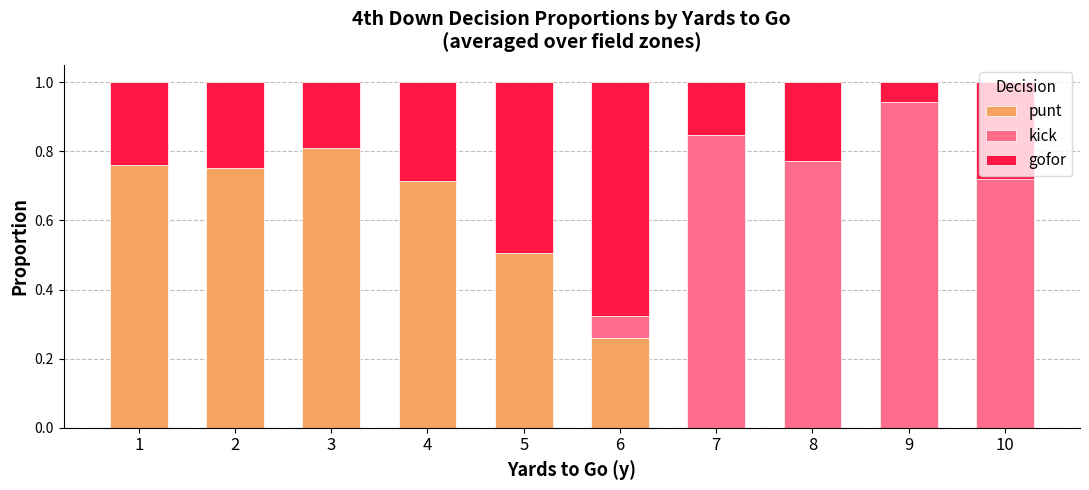

What is the sum of all punt values?

3.8